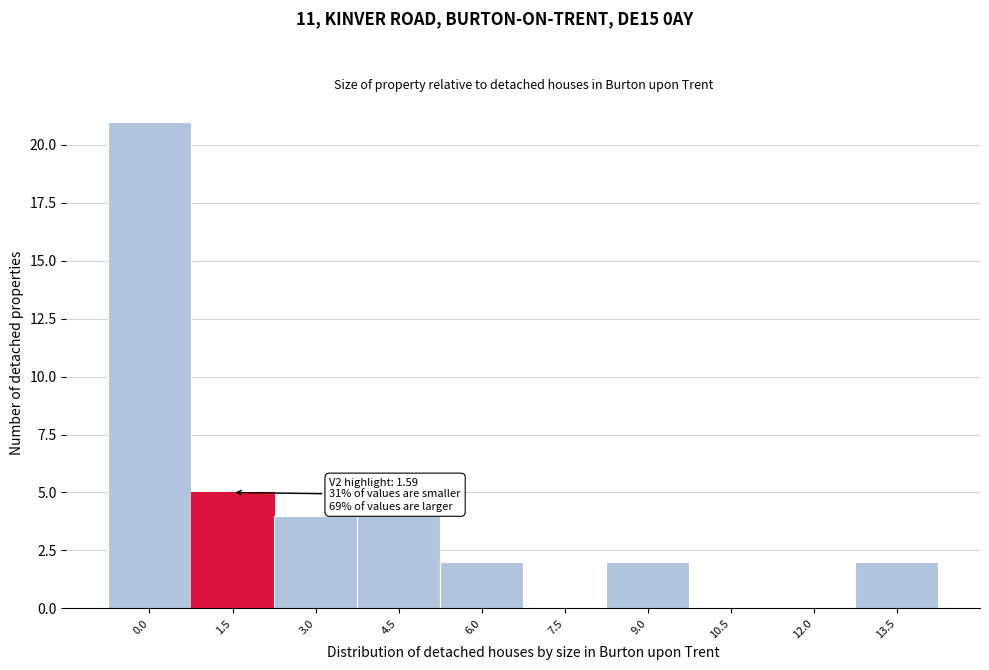

Reading left to right, transcribe all the data shown in this chart.

0.0=21	1.5=5	3.0=4	4.5=4	6.0=2	7.5=0	9.0=2	10.5=0	12.0=0	13.5=2